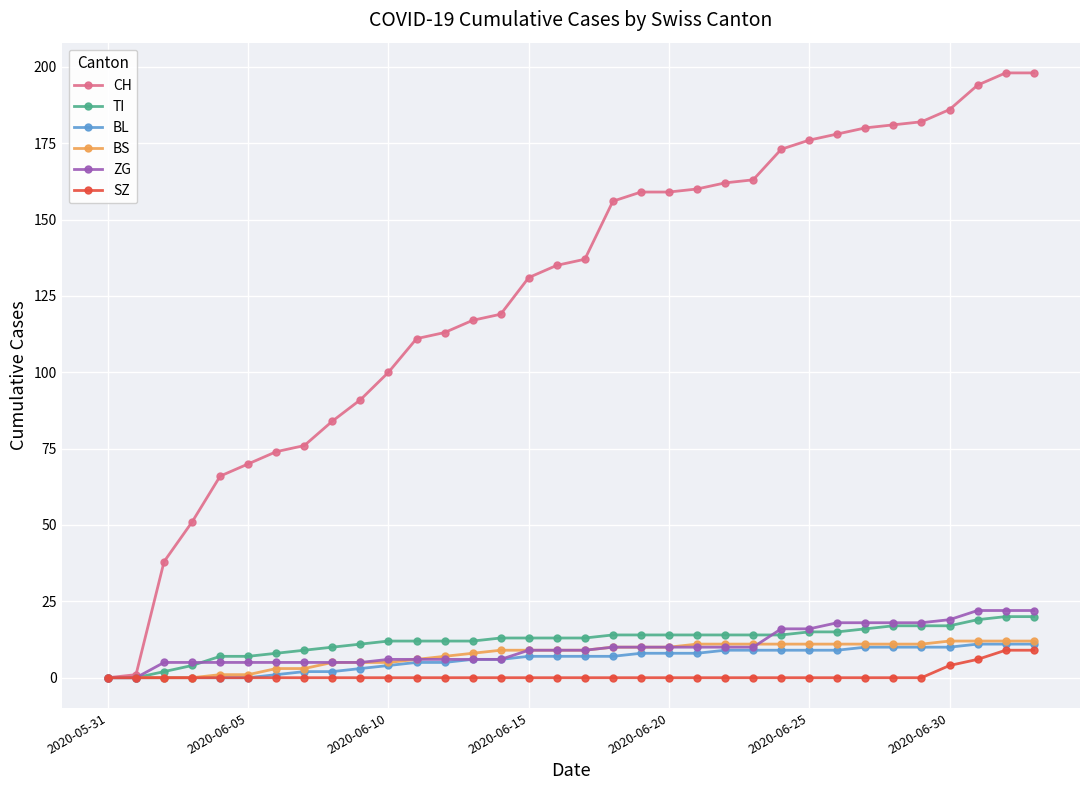

How many lines are shown in the chart?

6